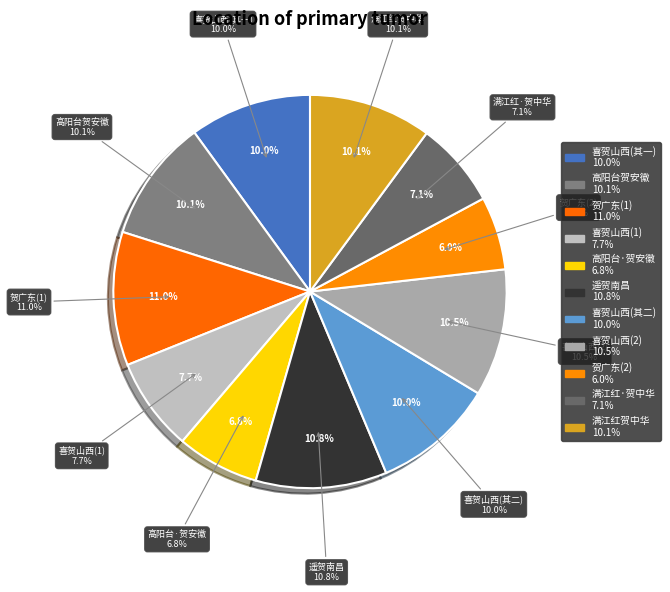

To the nearest percent, what is the average slice percentage?

9%